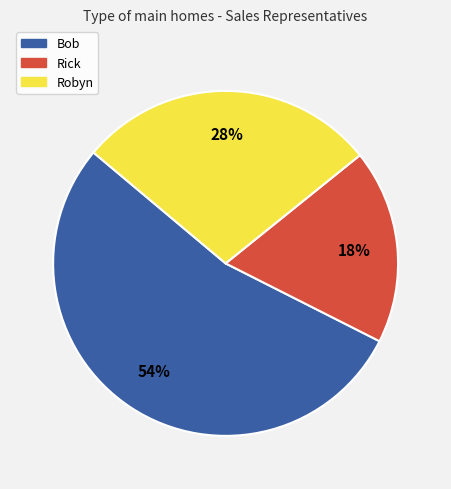

What is the smallest slice in the pie chart?

Rick